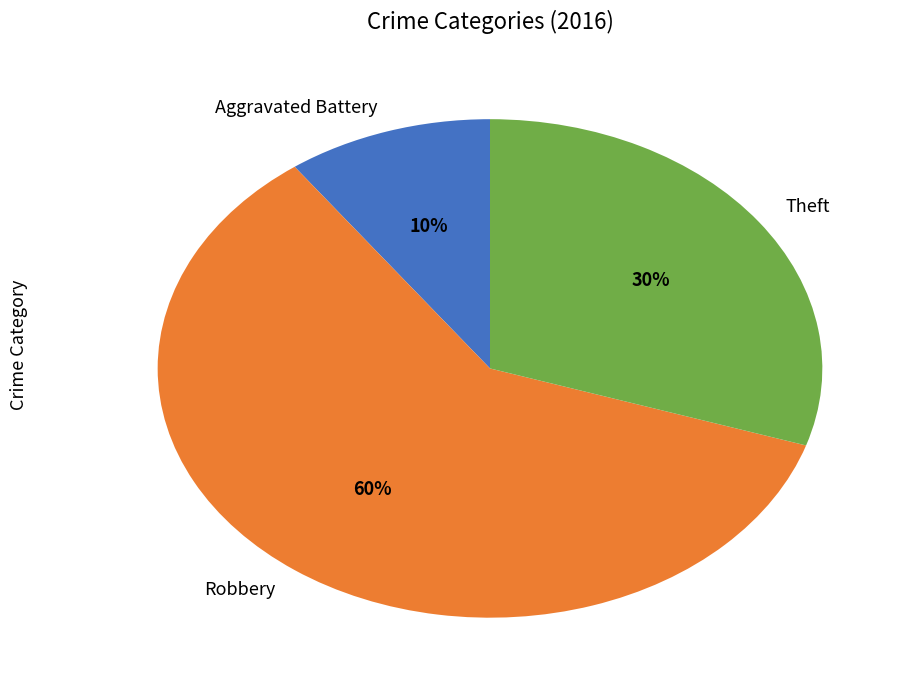

Rank the categories by value from highest to lowest.

Robbery, Theft, Aggravated Battery